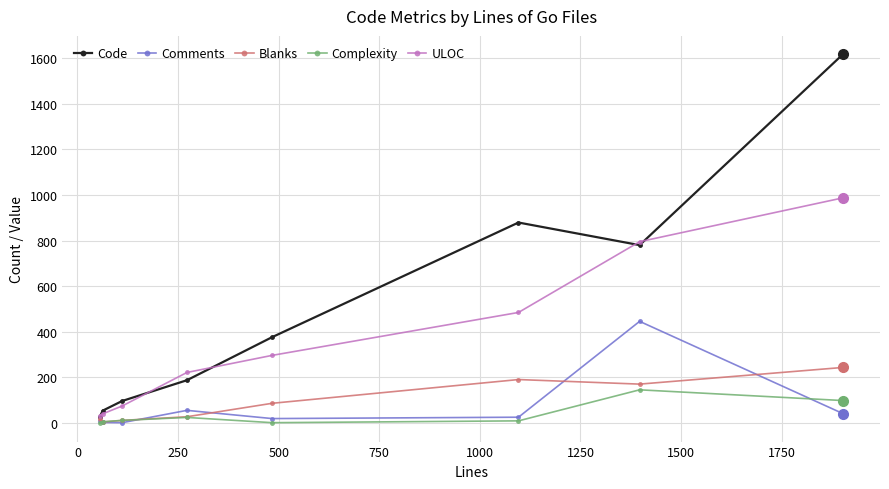

True or false: ULOC and Comments cross at least once.

False